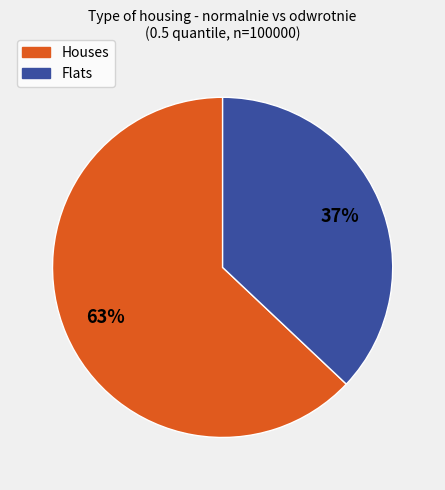

Rank the categories by value from highest to lowest.

Houses, Flats